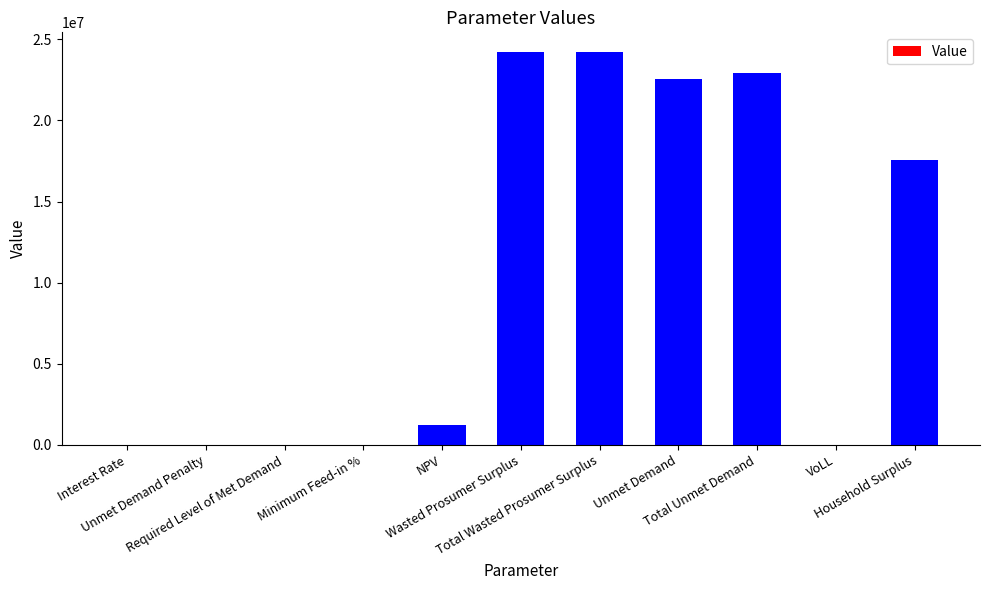

What is the maximum value shown in the chart?

24215321.1